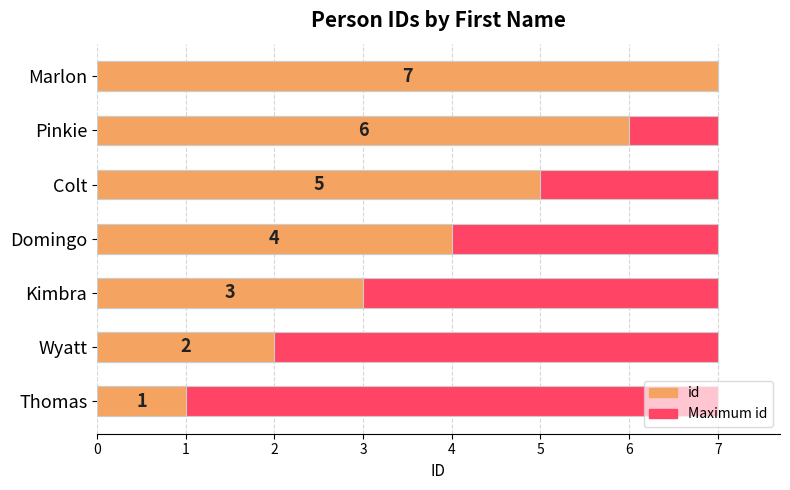

Which series changed the most between 0 and 1?

id